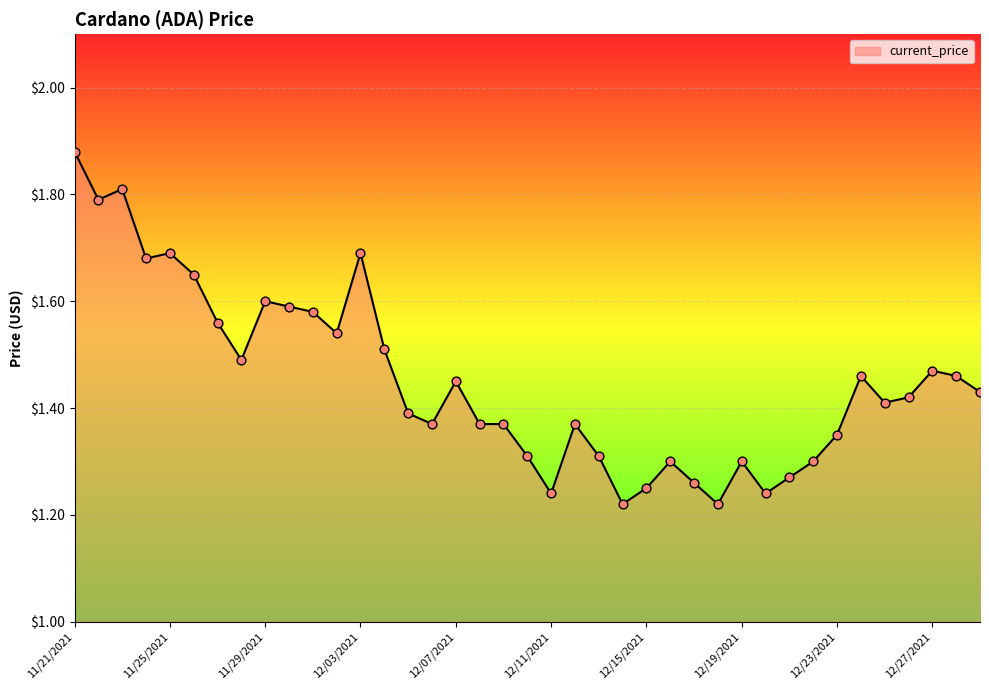

What is the difference between the maximum and minimum values?

0.7